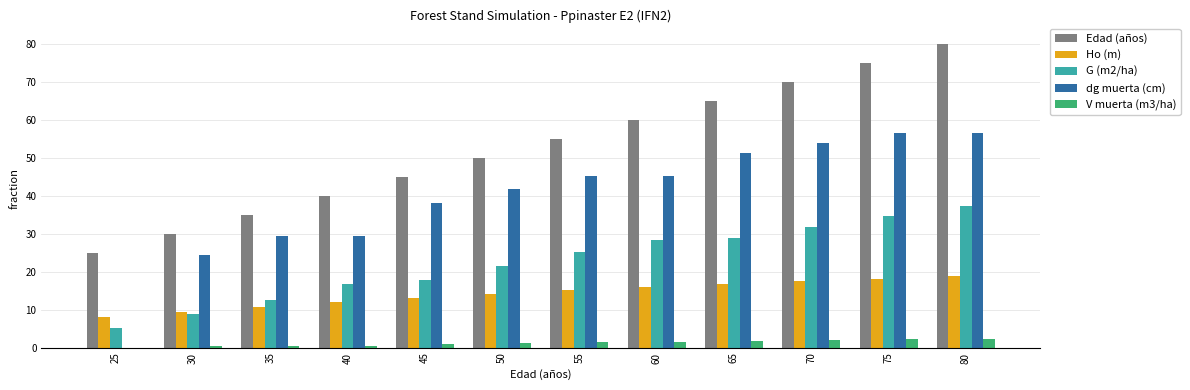

The value of dg muerta (cm) at 75 is 56.4. True or false?

True